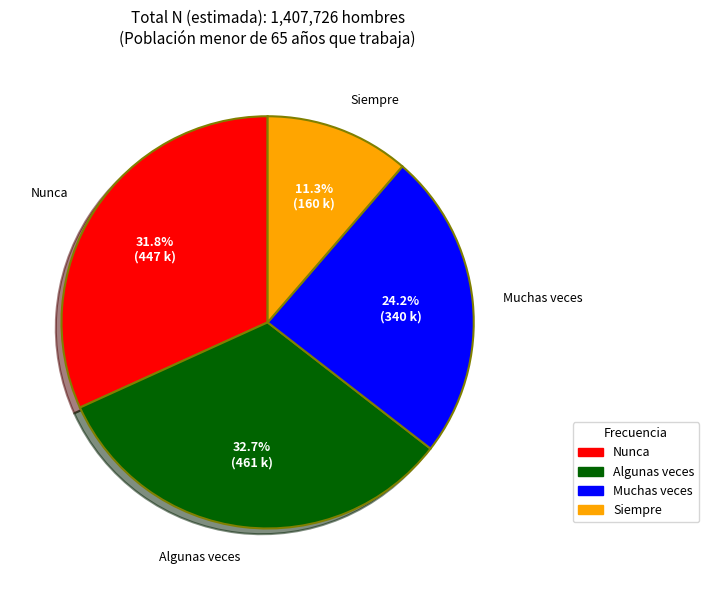

How many slices are in this pie chart?

4